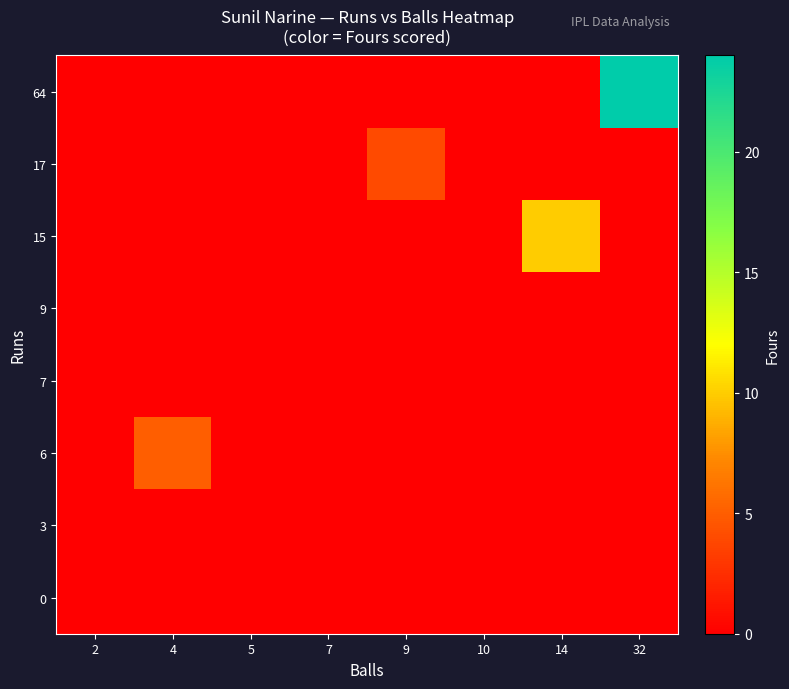

Which series has the widest spread of values?

64